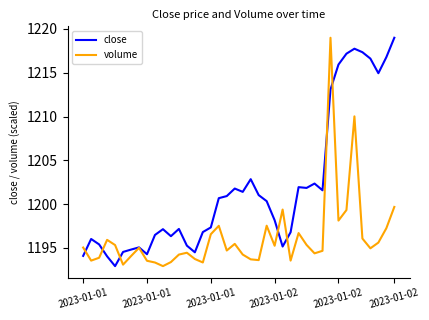

Which series ends up on top after the final intersection of close and volume?

close